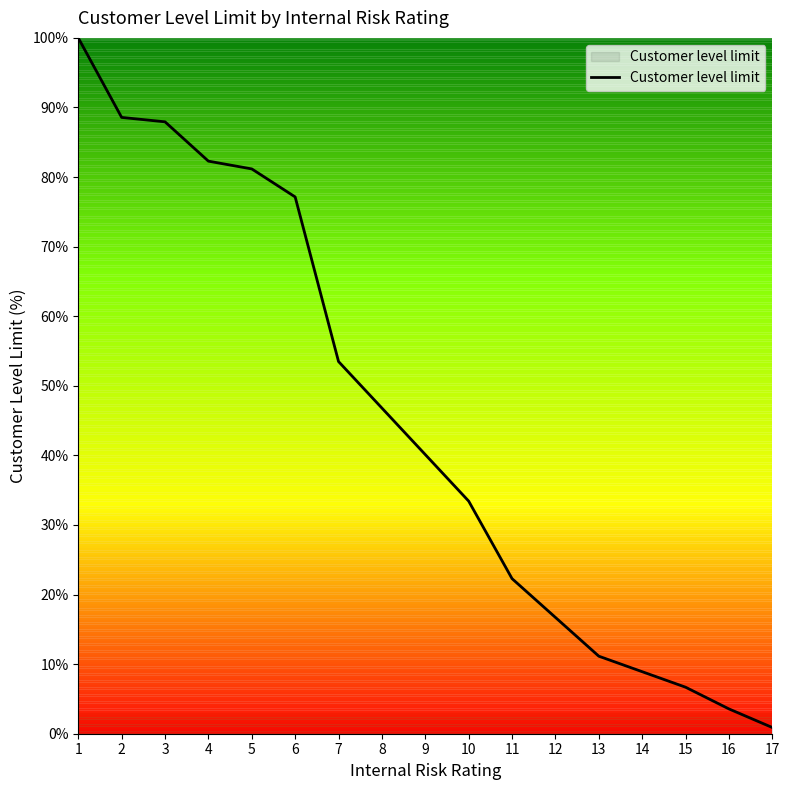

Reading left to right, transcribe all the data shown in this chart.

1=100.0	2=88.6	3=87.9	4=82.3	5=81.2	6=77.1	7=53.5	8=46.8	9=40.1	10=33.4	11=22.3	12=16.7	13=11.1	14=8.9	15=6.7	16=3.6	17=0.9